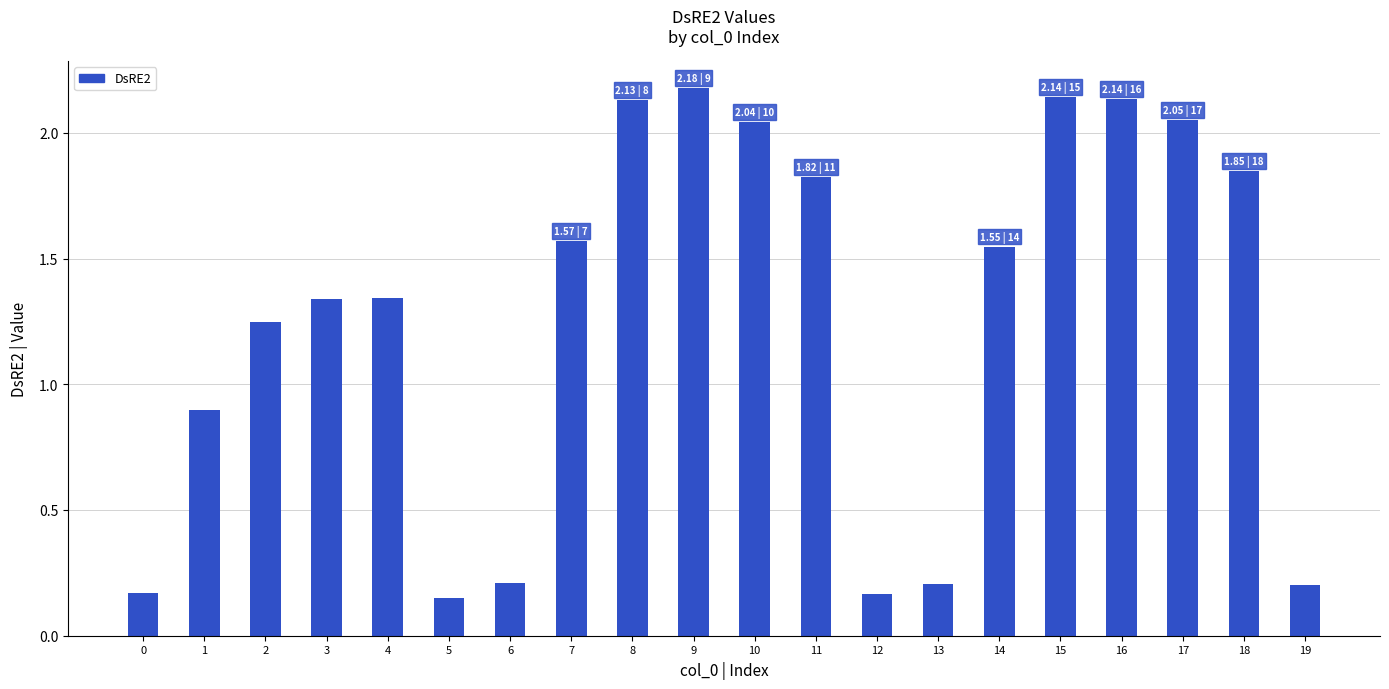

How many bars are there in total?

20